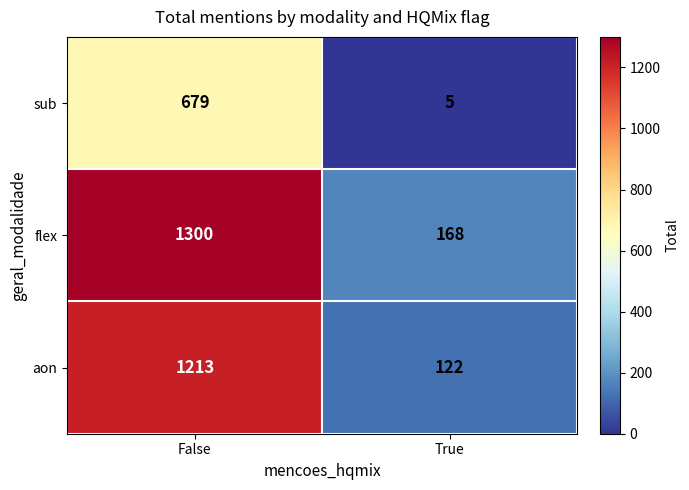

List the series in order of their peak value, highest first.

flex, aon, sub